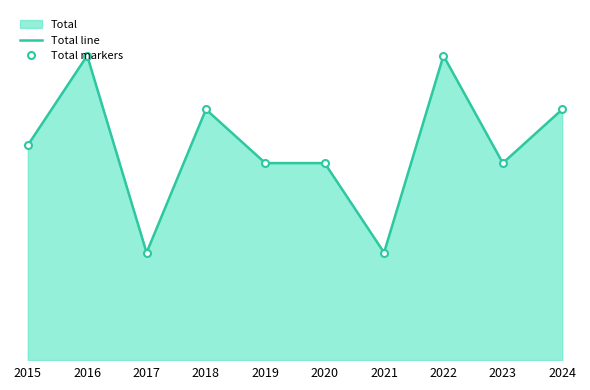

What is the greatest value displayed?

17